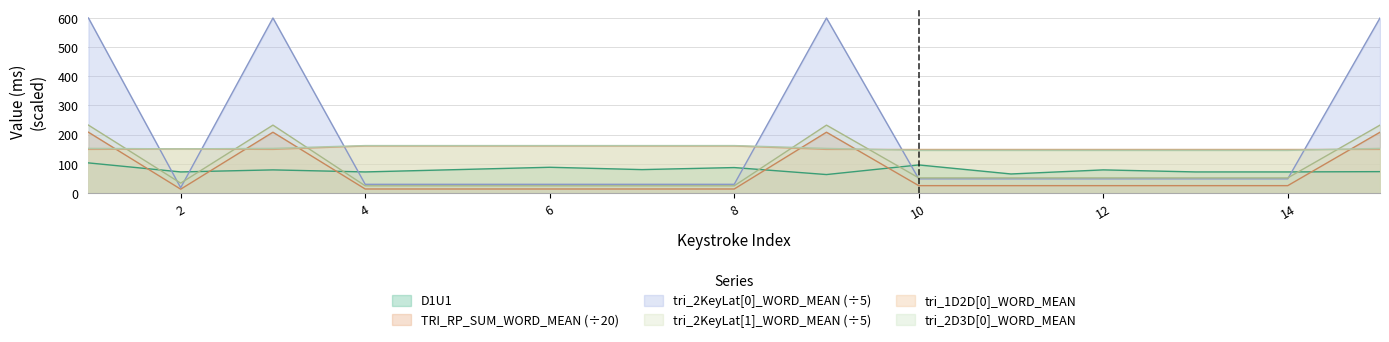

At which category is the sum across all series the highest?

1